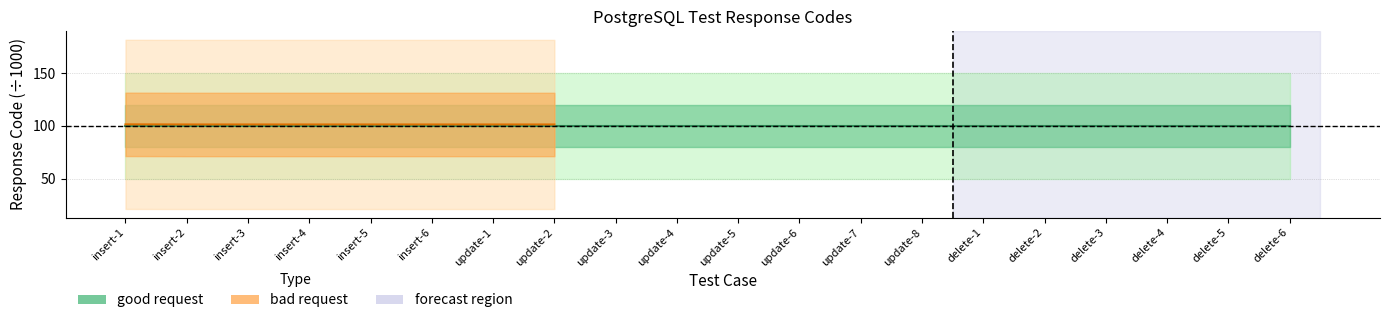

What is the average value of the good request series?

100.0